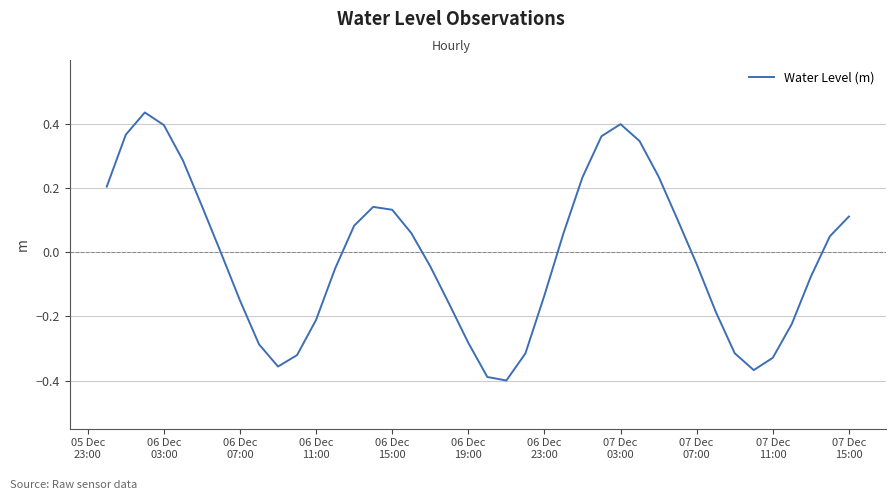

True or false: the data has more than 0 interior local peaks.

True